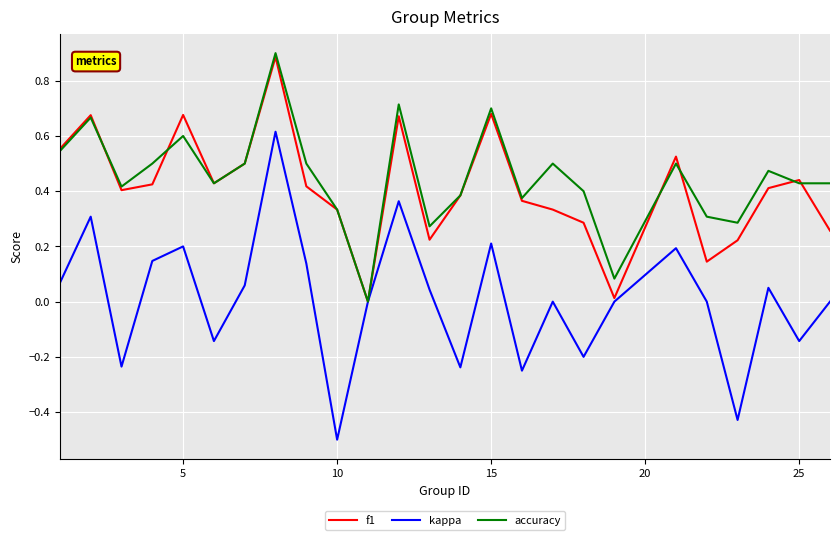

Which series has the widest spread of values?

kappa